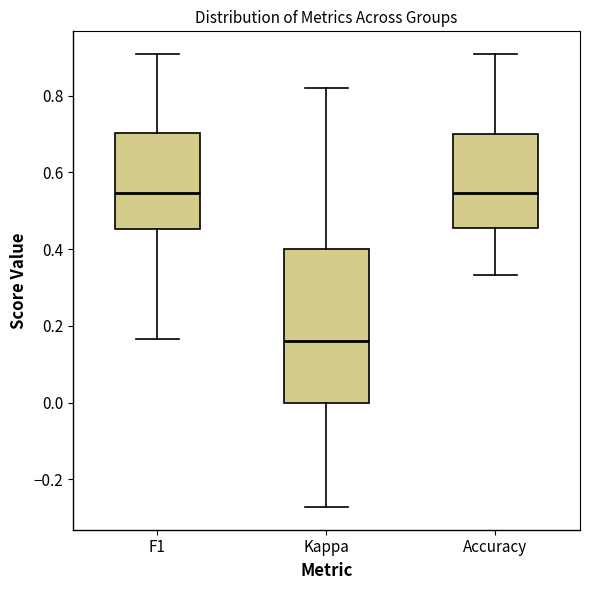

Which box is the tallest, from its lower edge to its upper edge?

Kappa